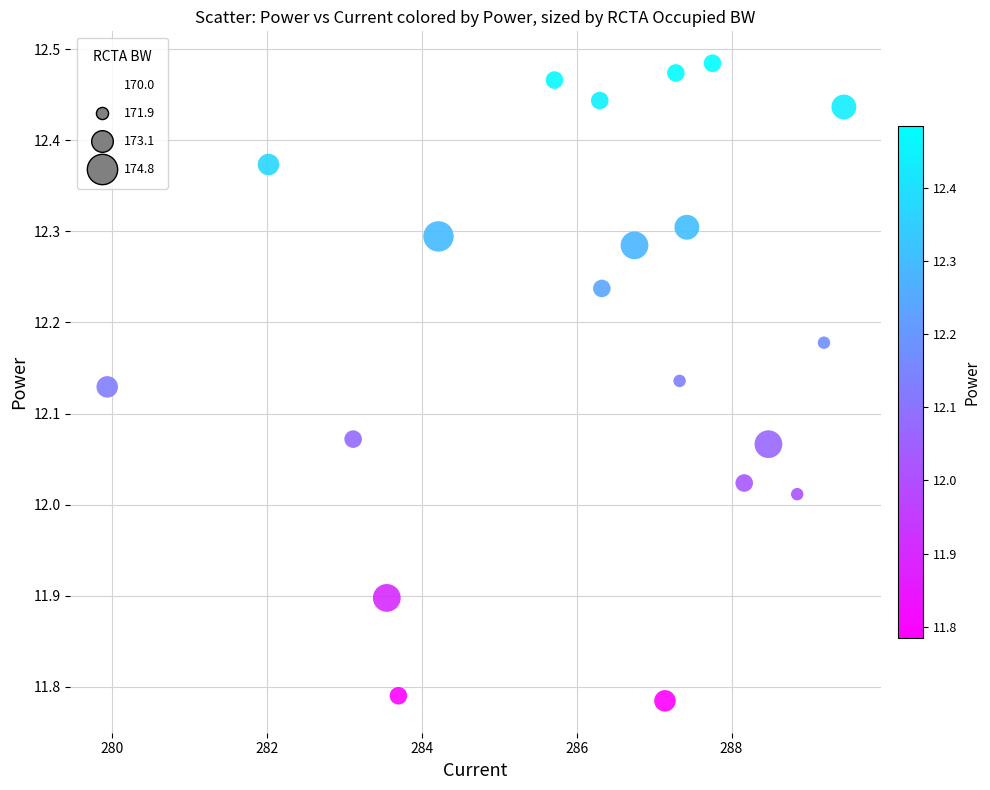

What is the range of Y values (max minus min)?

0.7